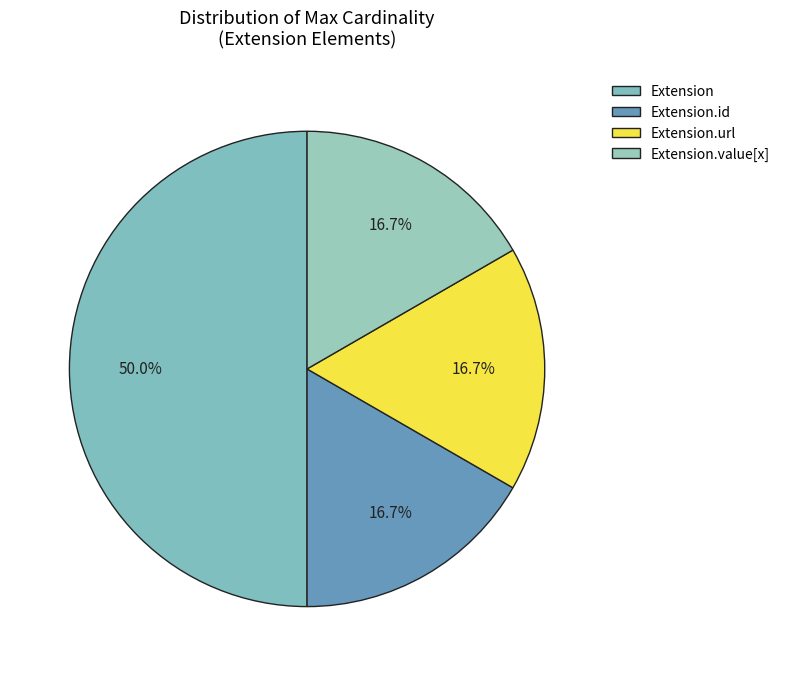

Count the number of slices in the pie.

4